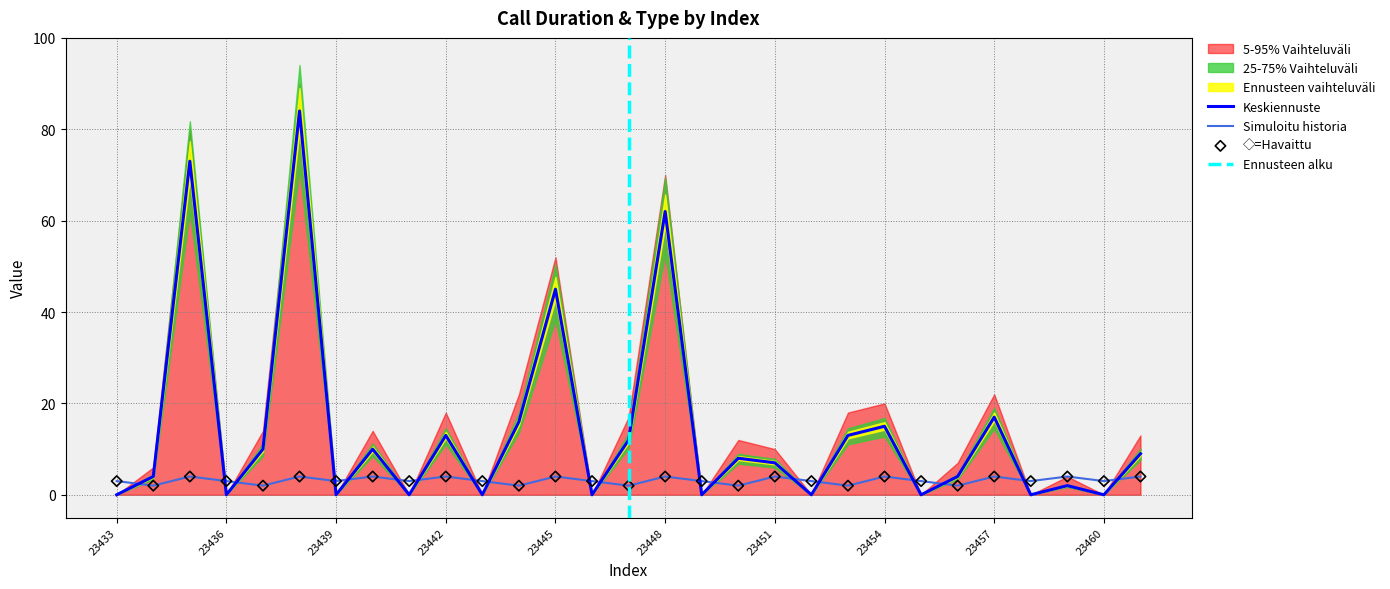

True or false: Simuloitu historia and Keskiennuste cross at least once.

True